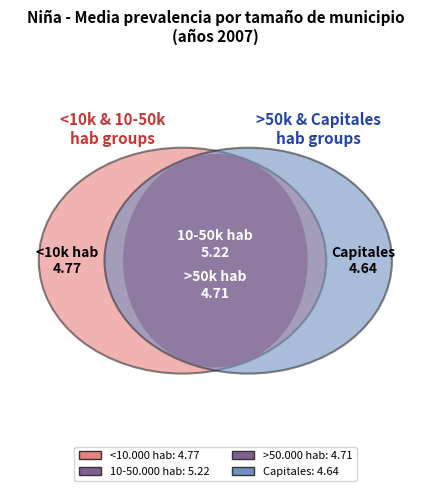

Rank the categories by value from highest to lowest.

10-50.000 hab, <10.000 hab, >50.000 hab, Capitales